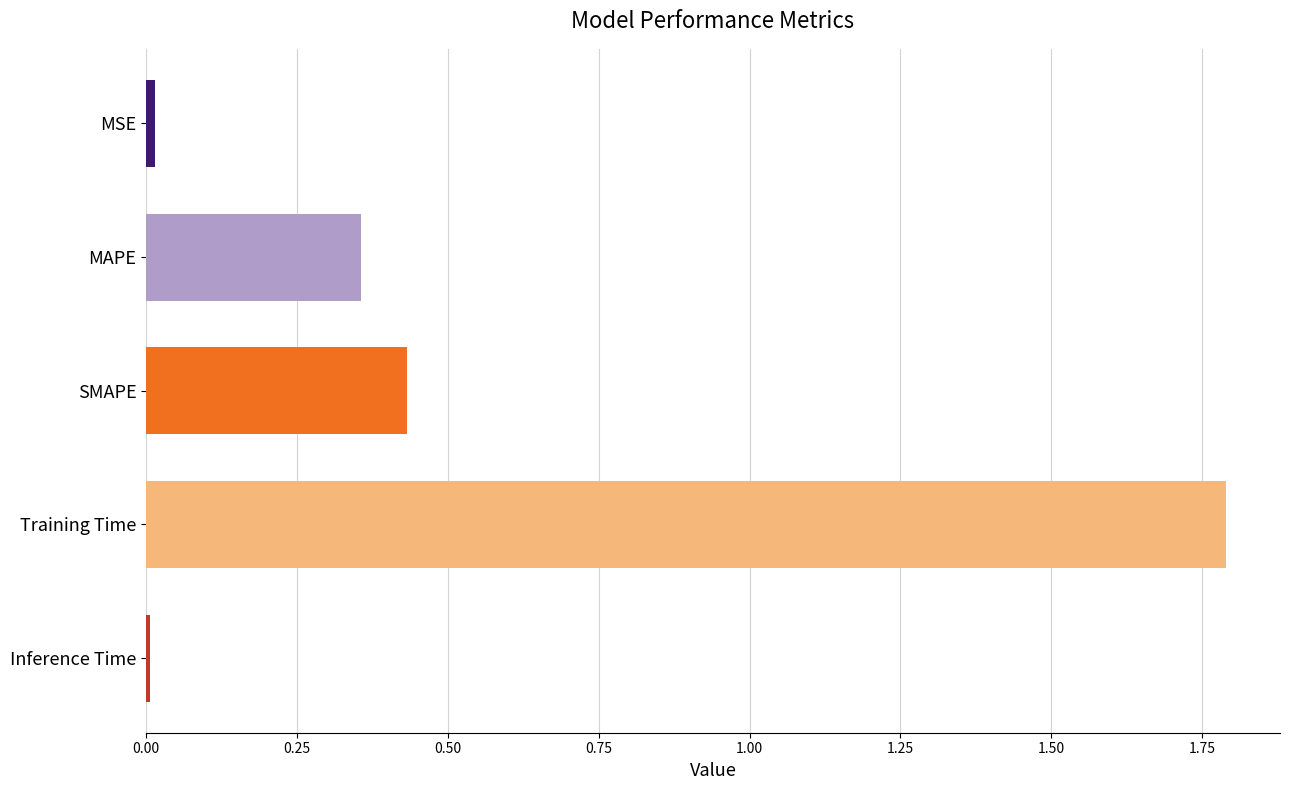

What is the average value?

0.5